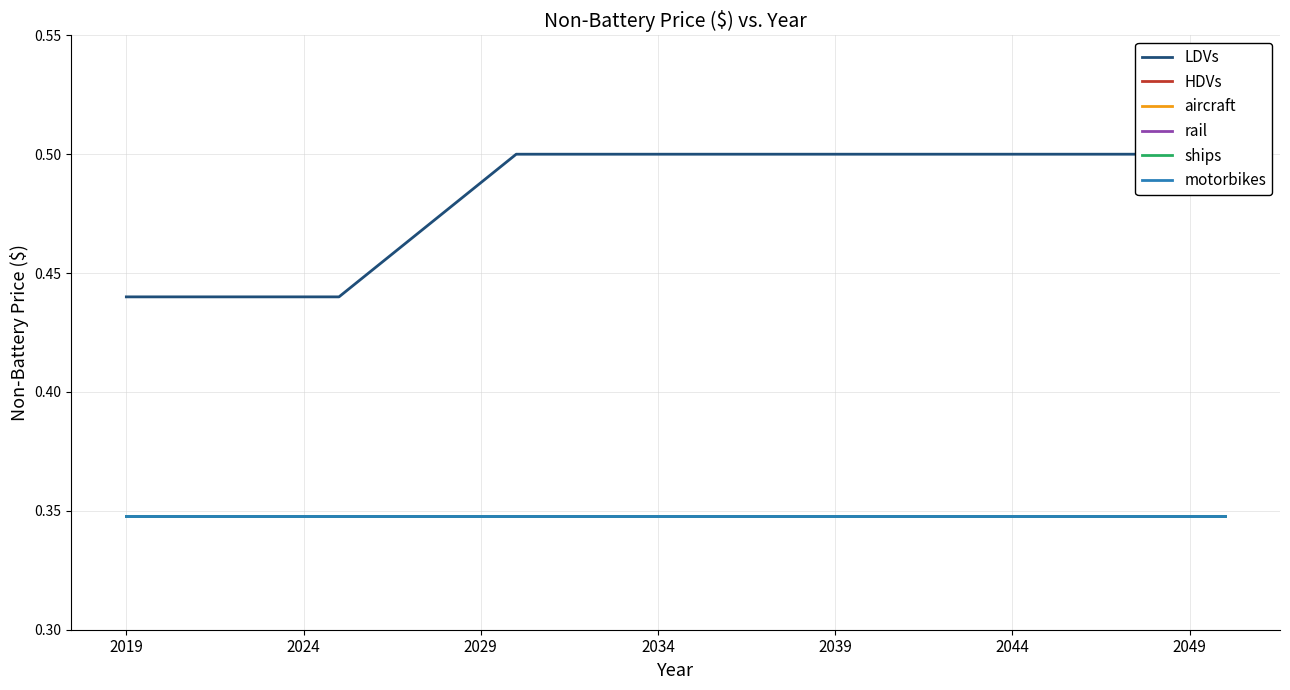

Is it true that ships equals 0.5 at 14?

False